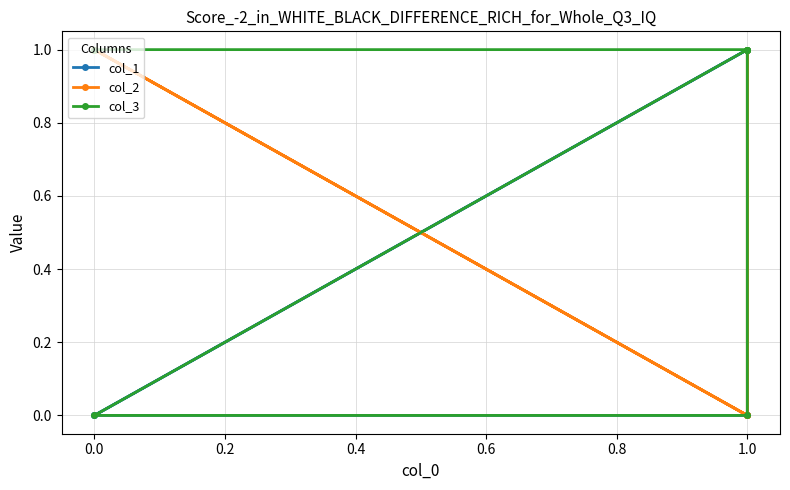

How many lines are shown in the chart?

3